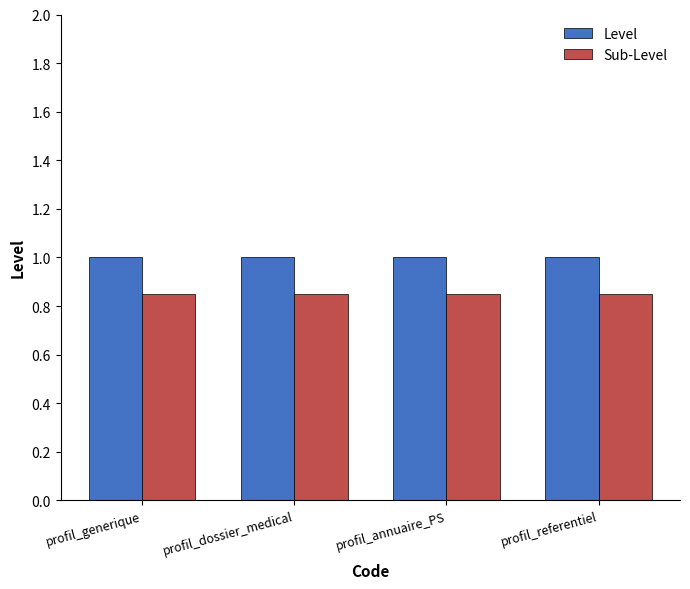

Which series has the largest total across all categories?

Level